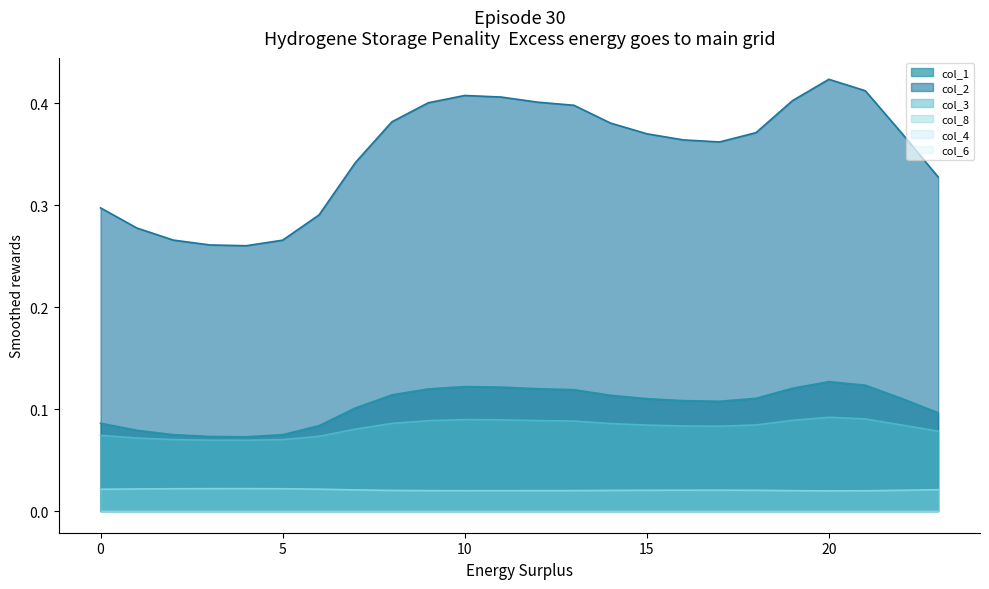

What is the value of the col_2 point at the 23rd from the left?

0.4